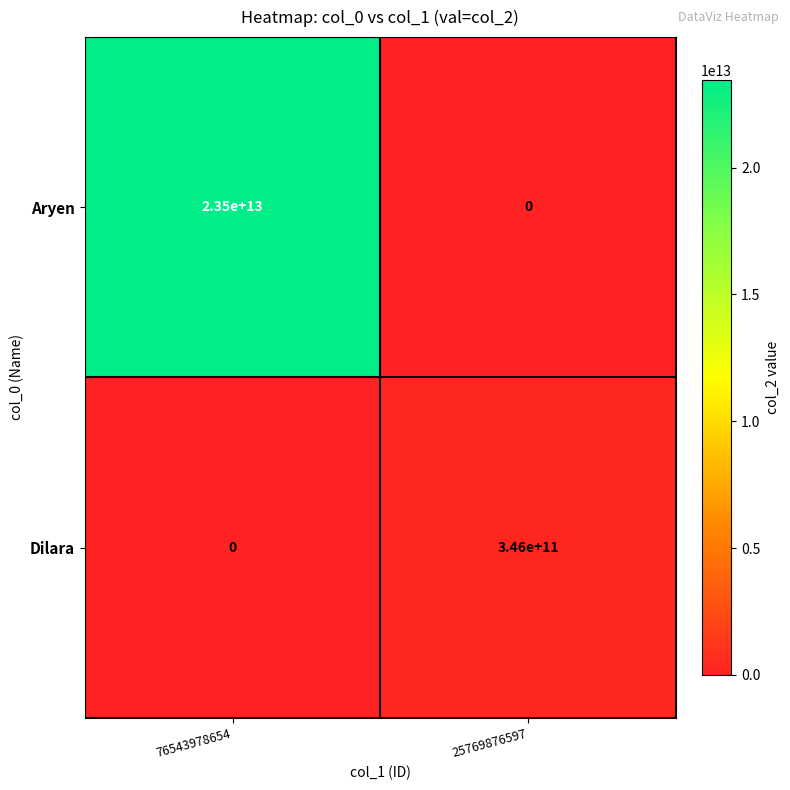

Rank the series by their maximum value, from highest to lowest.

Aryen, Dilara